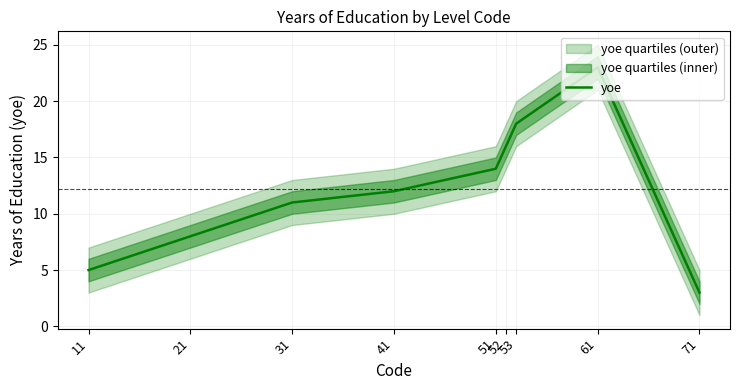

Reading right to left, extract all data points from this chart.

3	23	18	16	14	12	11	8	5